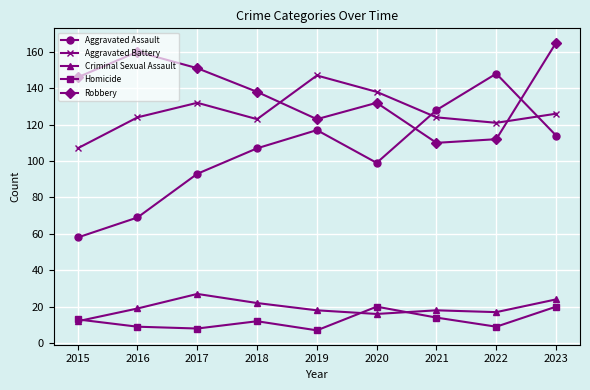

Reading right to left, transcribe all the data shown in this chart.

Aggravated Assault: 2023=114	2022=148	2021=128	2020=99	2019=117	2018=107	2017=93	2016=69	2015=58
Aggravated Battery: 2023=126	2022=121	2021=124	2020=138	2019=147	2018=123	2017=132	2016=124	2015=107
Criminal Sexual Assault: 2023=24	2022=17	2021=18	2020=16	2019=18	2018=22	2017=27	2016=19	2015=12
Homicide: 2023=20	2022=9	2021=14	2020=20	2019=7	2018=12	2017=8	2016=9	2015=13
Robbery: 2023=165	2022=112	2021=110	2020=132	2019=123	2018=138	2017=151	2016=160	2015=146